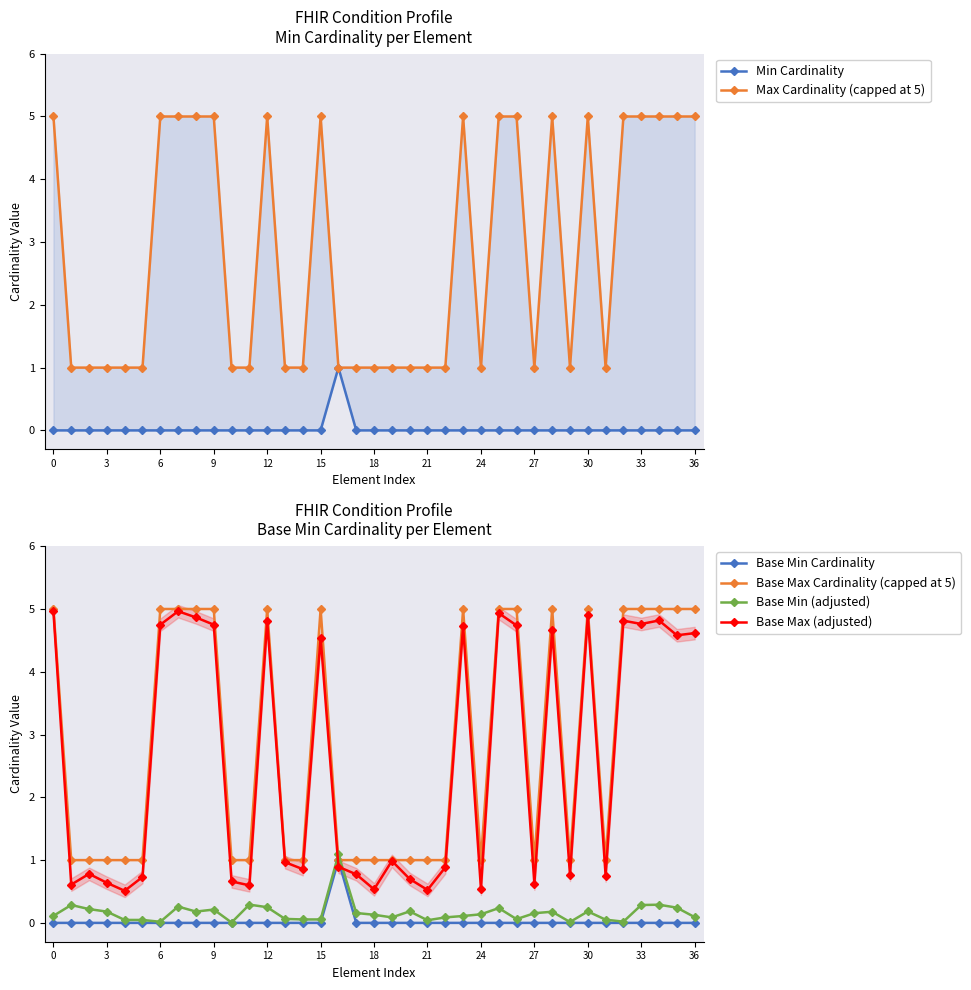

What is the difference between the Base Max Cardinality (capped at 5) values at 19 and 25?

4.0